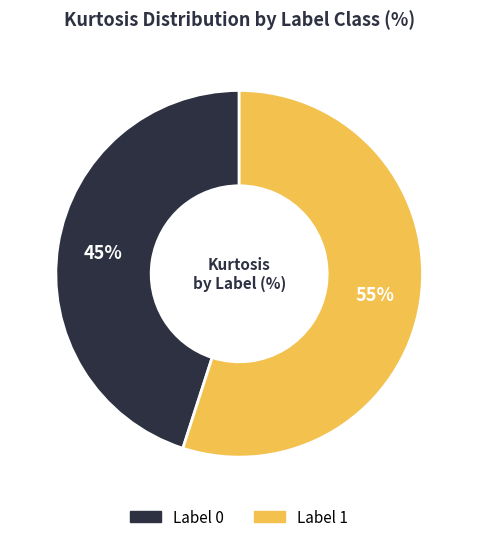

Is there a majority slice in this chart?

Yes